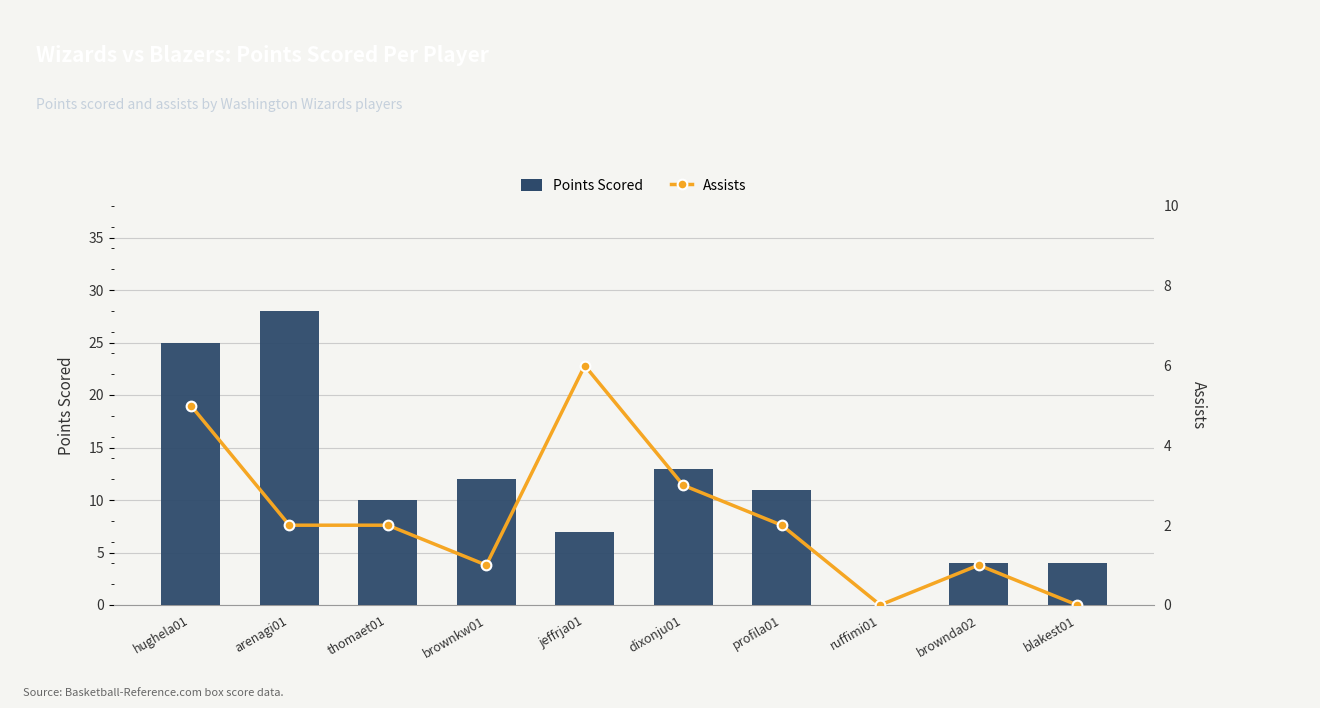

Which category has the lowest value in the Assists series?

ruffimi01